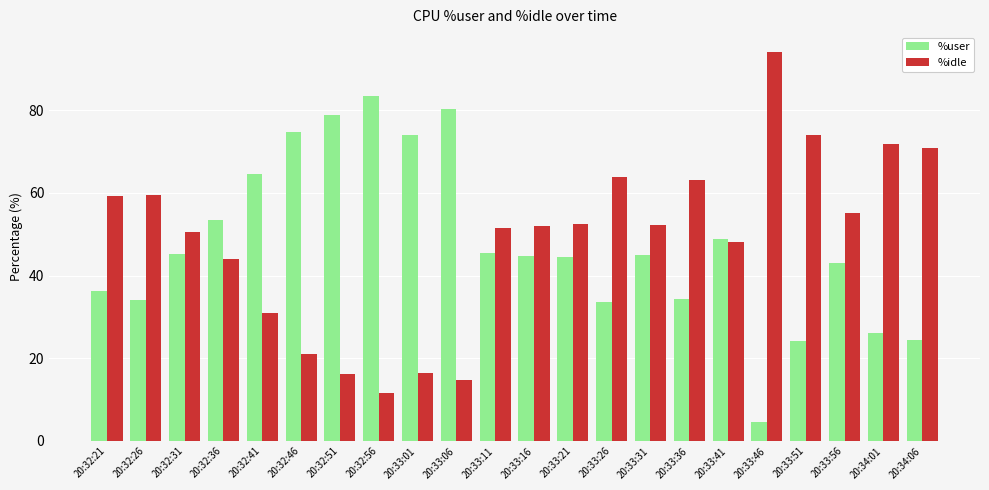

What is the difference between the highest and lowest values at 20:33:01?

57.4